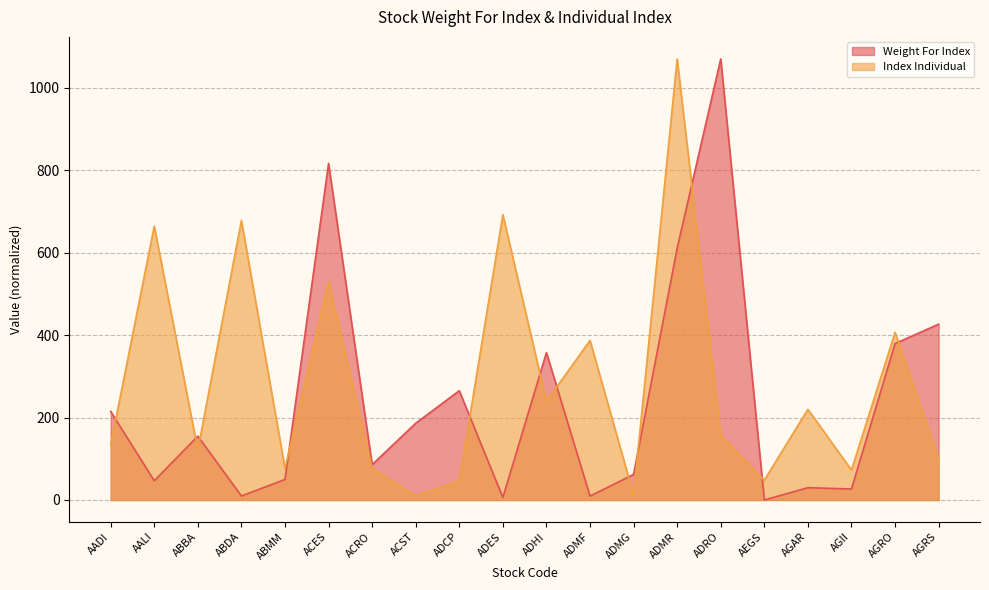

Between which two adjacent categories do Index Individual and Weight For Index first intersect?

AADI and AALI